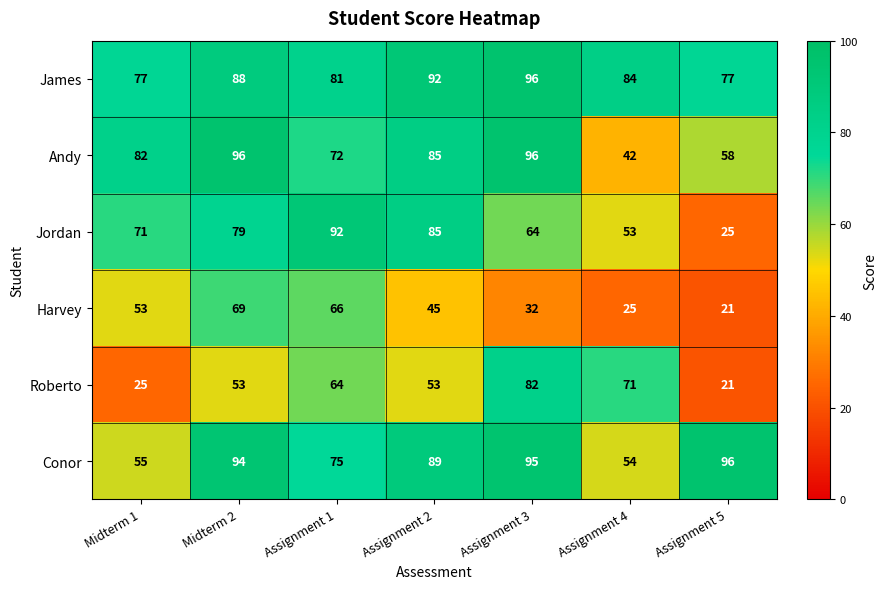

At which category is the sum across all series the highest?

Midterm 2